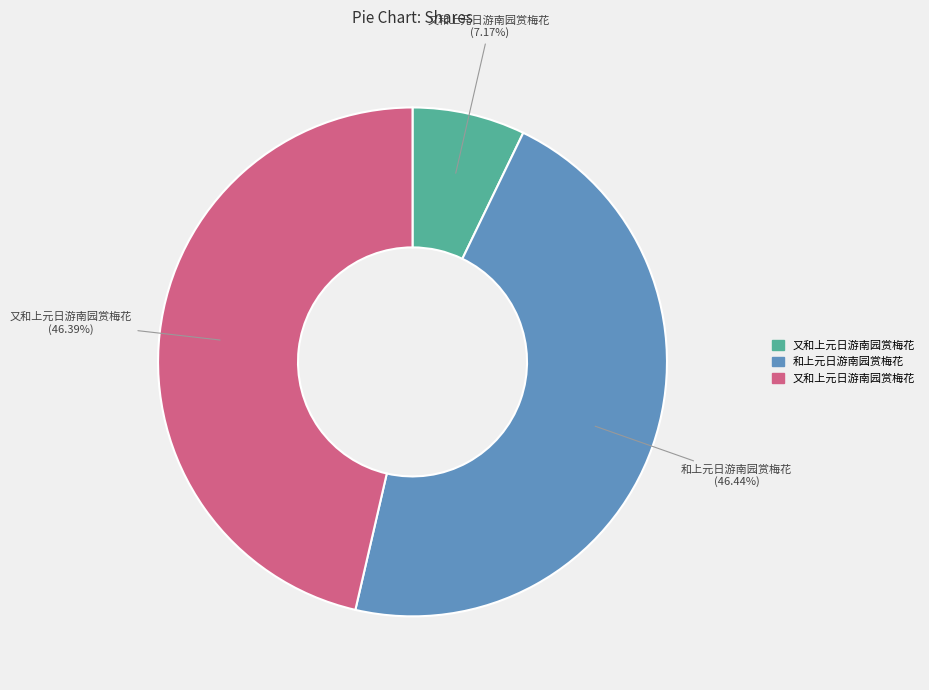

Is there any slice that represents more than half of the pie?

No